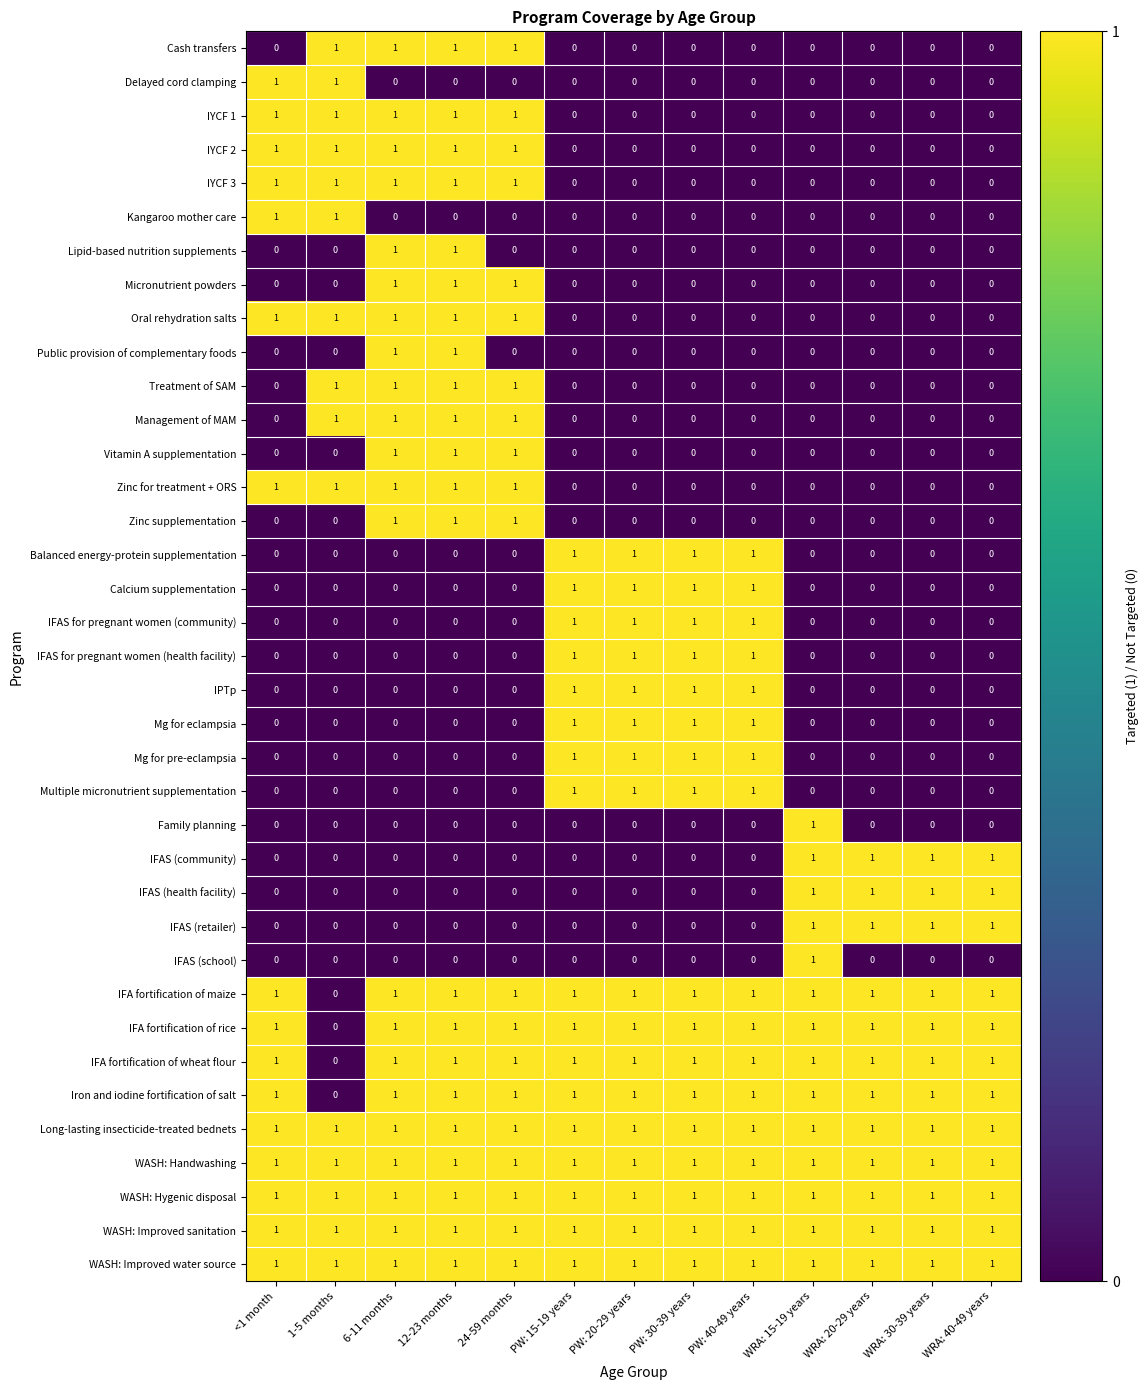

Is the value of IFAS for pregnant women (community) at PW: 40-49 years greater than the value of Calcium supplementation at WRA: 30-39 years?

Yes